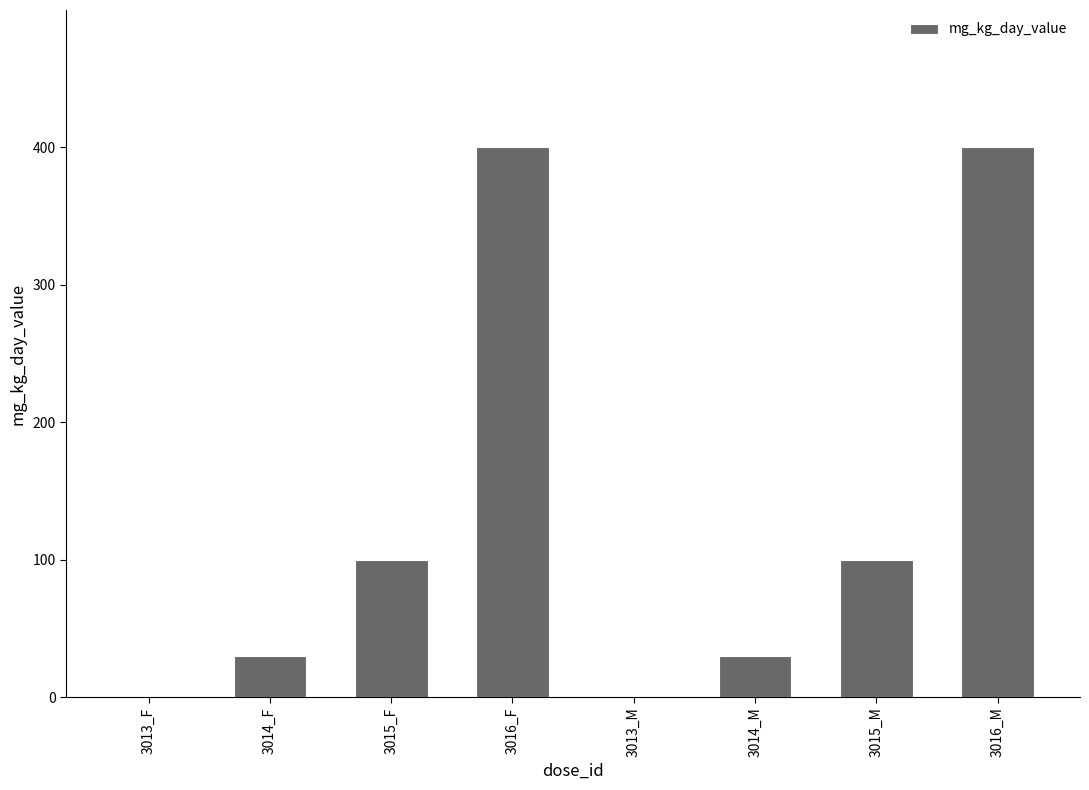

What is the change in value from 3016_F to 3015_M?

-300